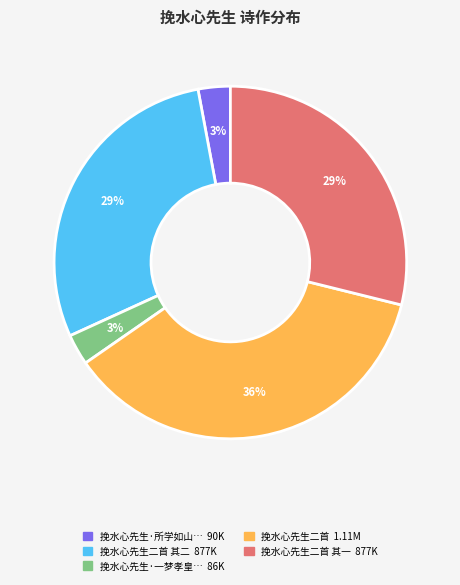

Is there a majority slice in this chart?

No